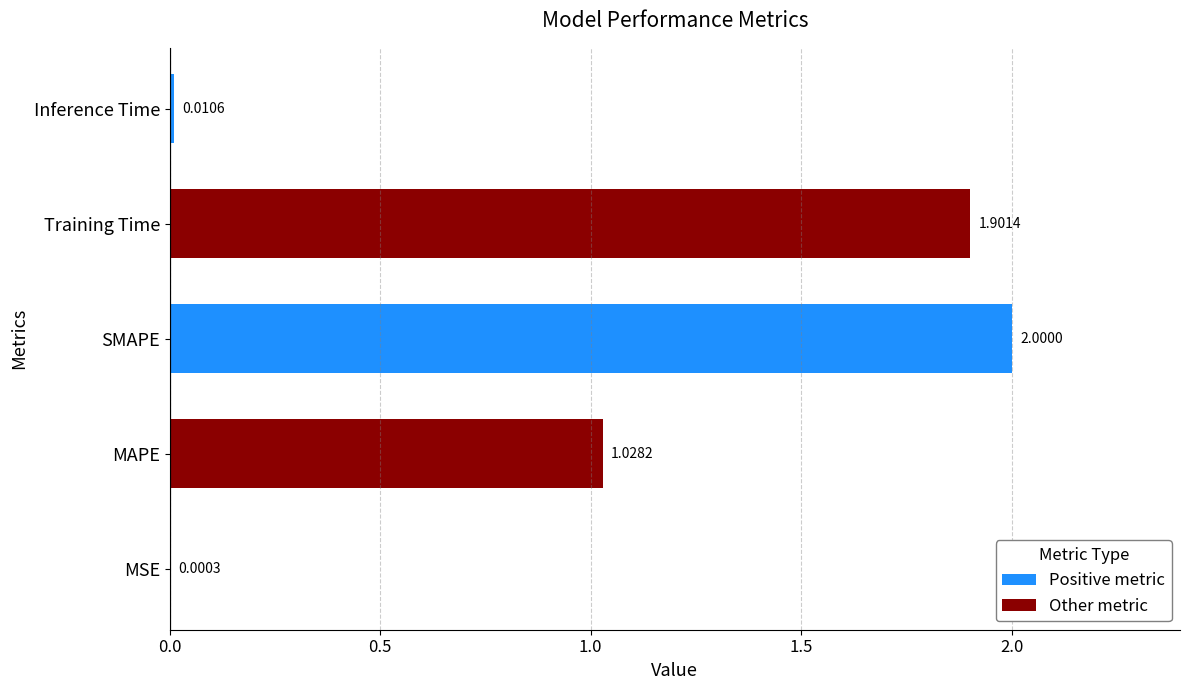

At which label is the value closest to 1?

MAPE